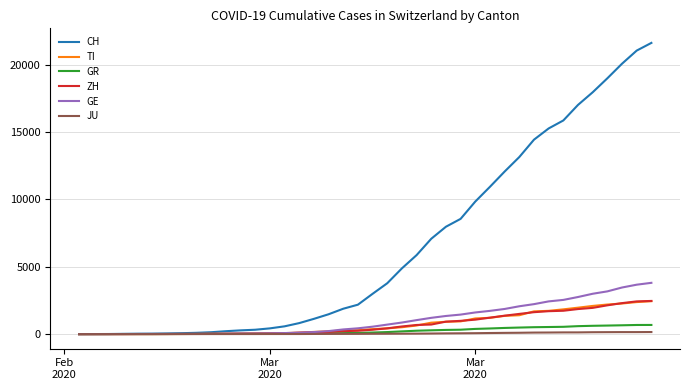

At how many categories does at least one series exceed 8839?

13